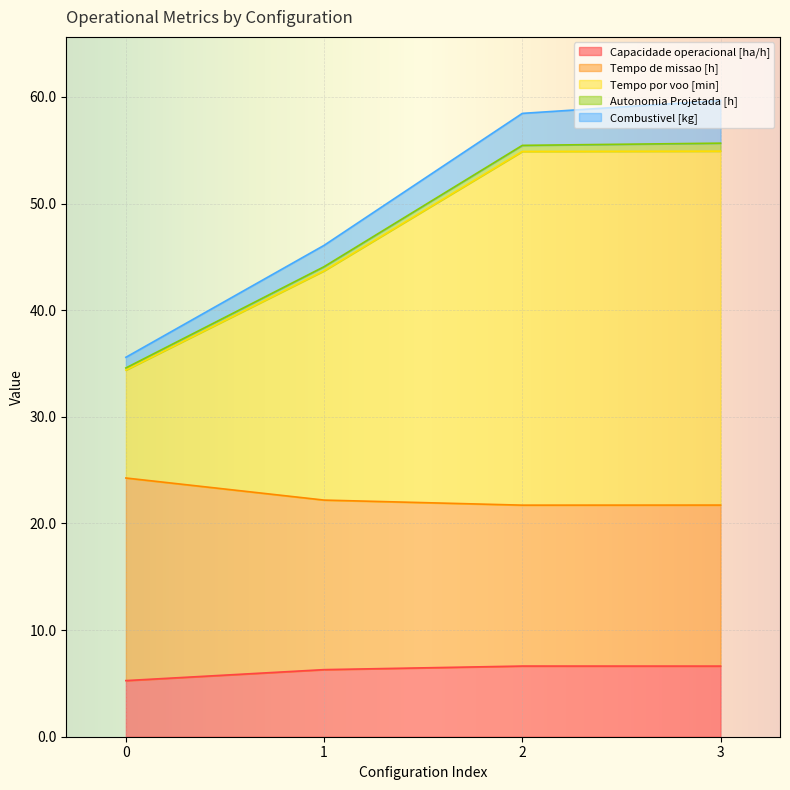

What are all the series names shown in the legend?

Capacidade operacional [ha/h], Tempo de missao [h], Tempo por voo [min], Autonomia Projetada [h], Combustivel [kg]